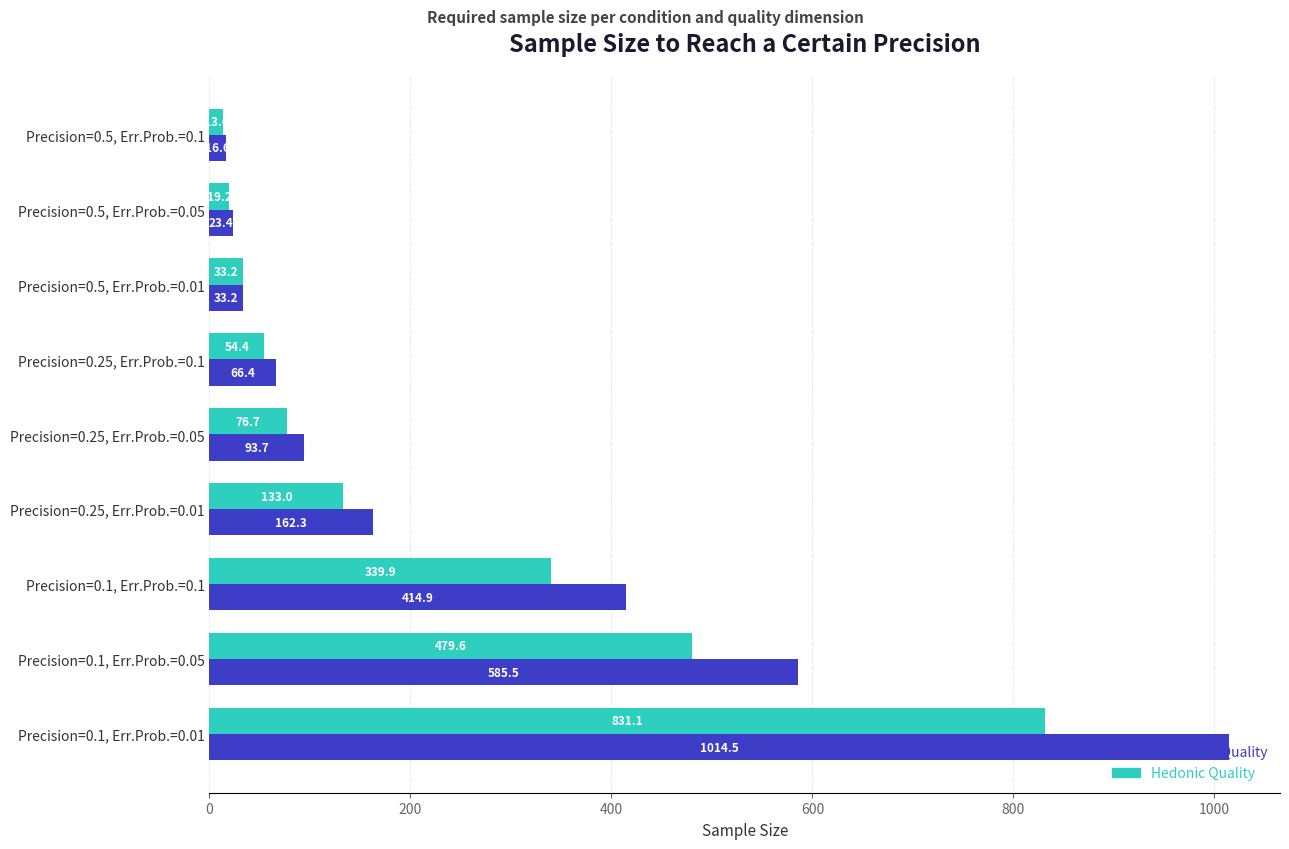

The Hedonic Quality series shows 1250.5 at Precision=0.1, Err.Prob.=0.01. True or false?

False